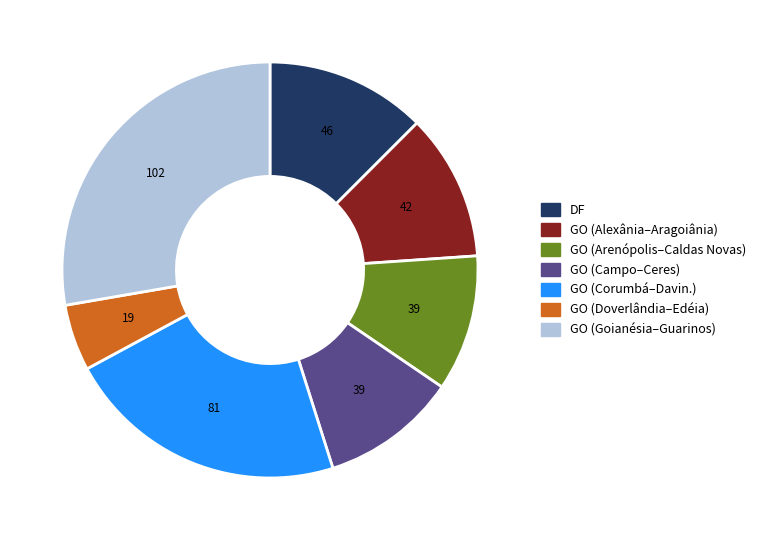

Which category has the biggest portion of the pie?

GO (Goianésia–Guarinos)